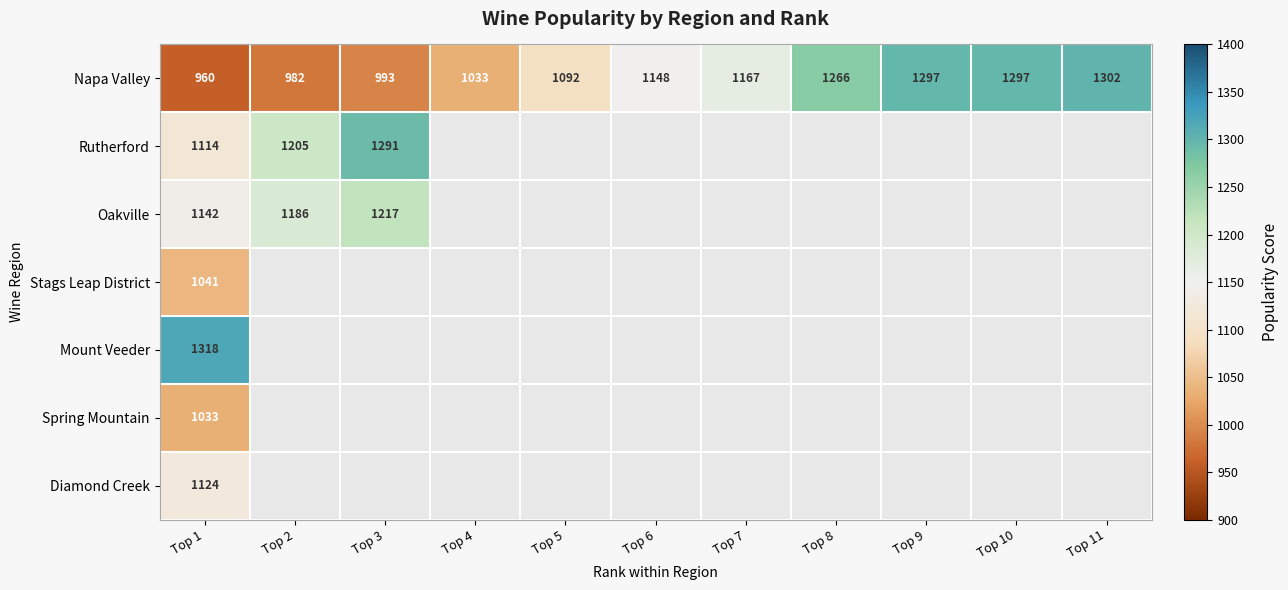

Is it true that Oakville equals 1186 at Top 2?

True